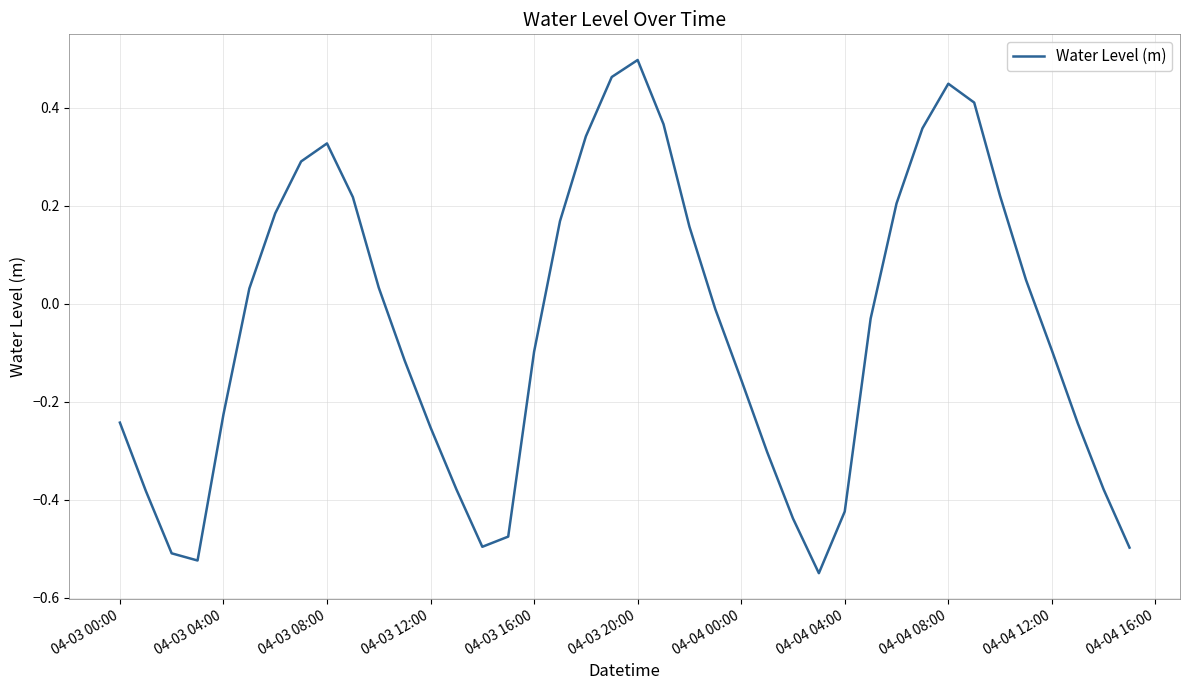

How many distinct data groups are displayed?

1